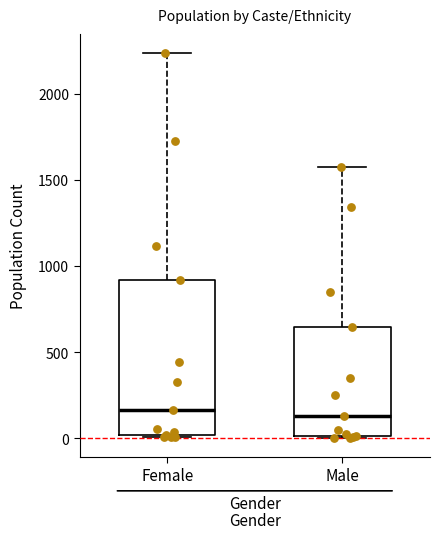

Reading left to right, read every box against the y-axis: the position of its median line, the range the box covers, and the ends of its whiskers. The values are not printed on the chart, so give them approximately, as read against the axis.

Female: median 150, box 0 to 900, whiskers 0 to 2250
Male: median 150, box 0 to 650, whiskers 0 to 1600